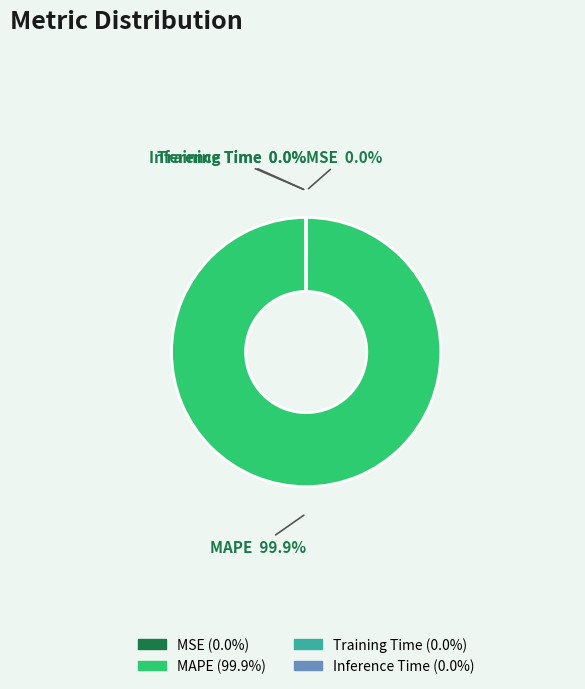

Which category accounts for the majority?

MAPE